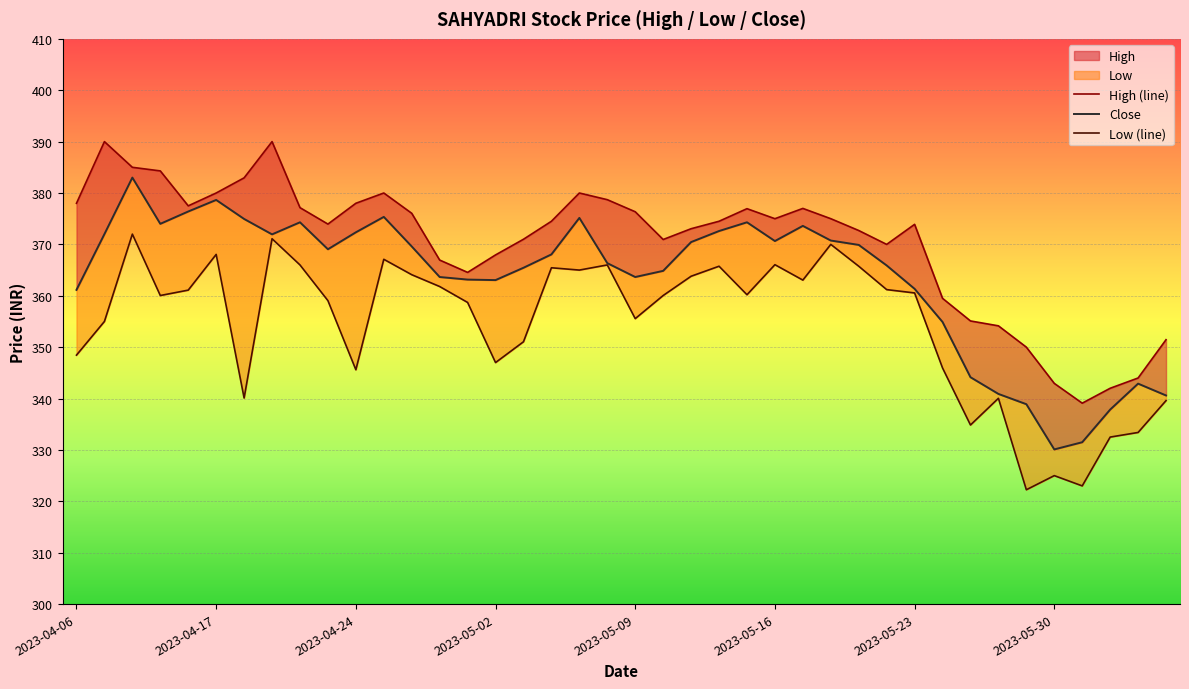

At how many categories does at least one series exceed 344?

36